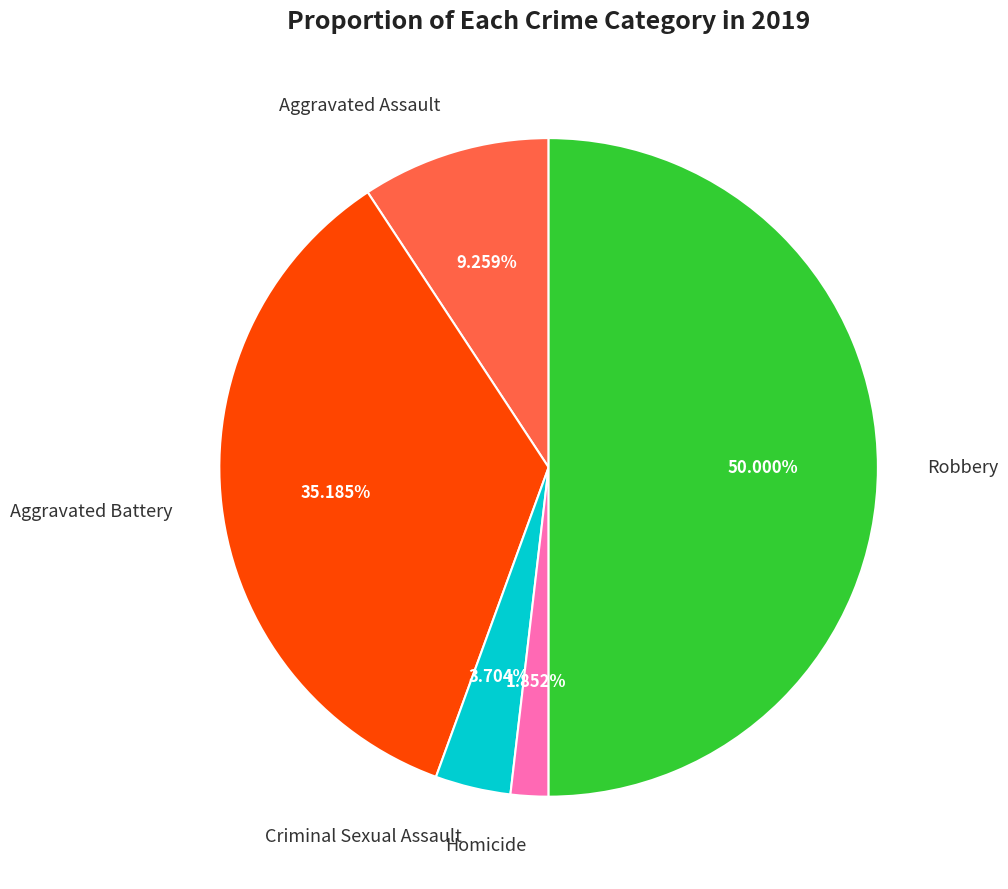

What percentage is the Criminal Sexual Assault slice, to the nearest percent?

4%